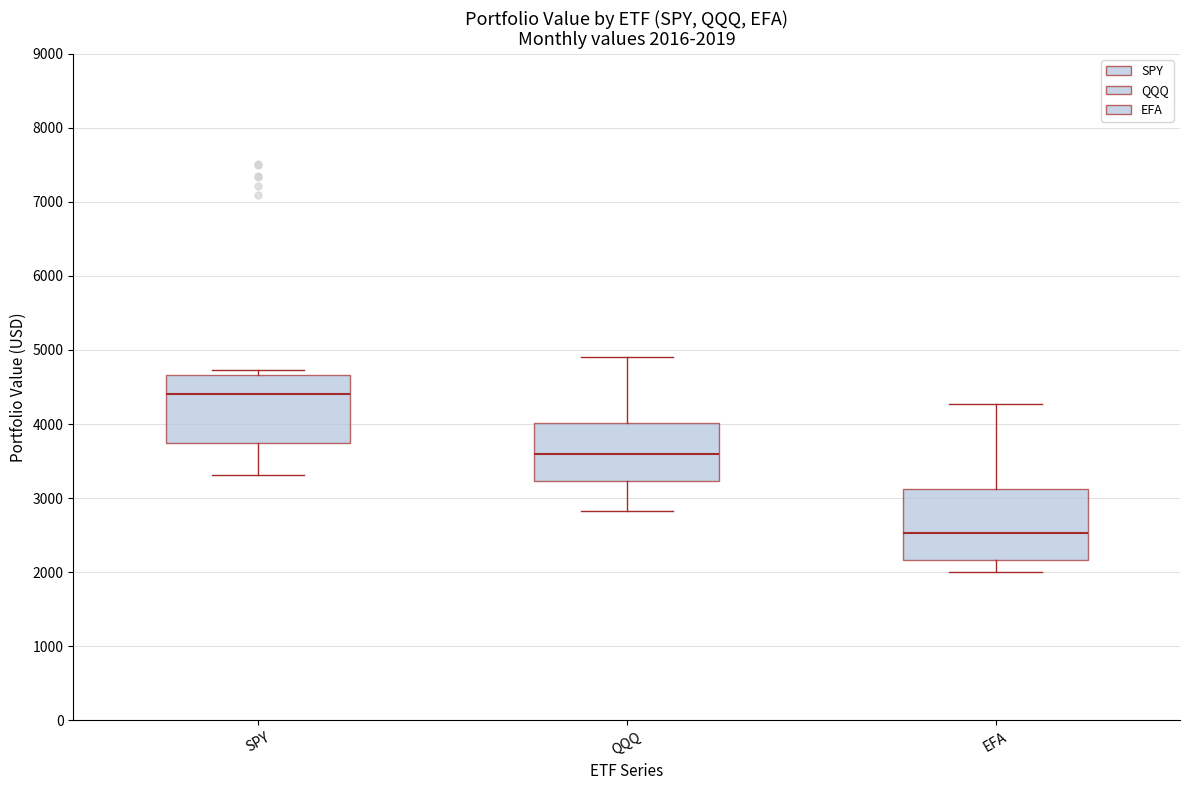

Which box's median line is the lowest?

EFA